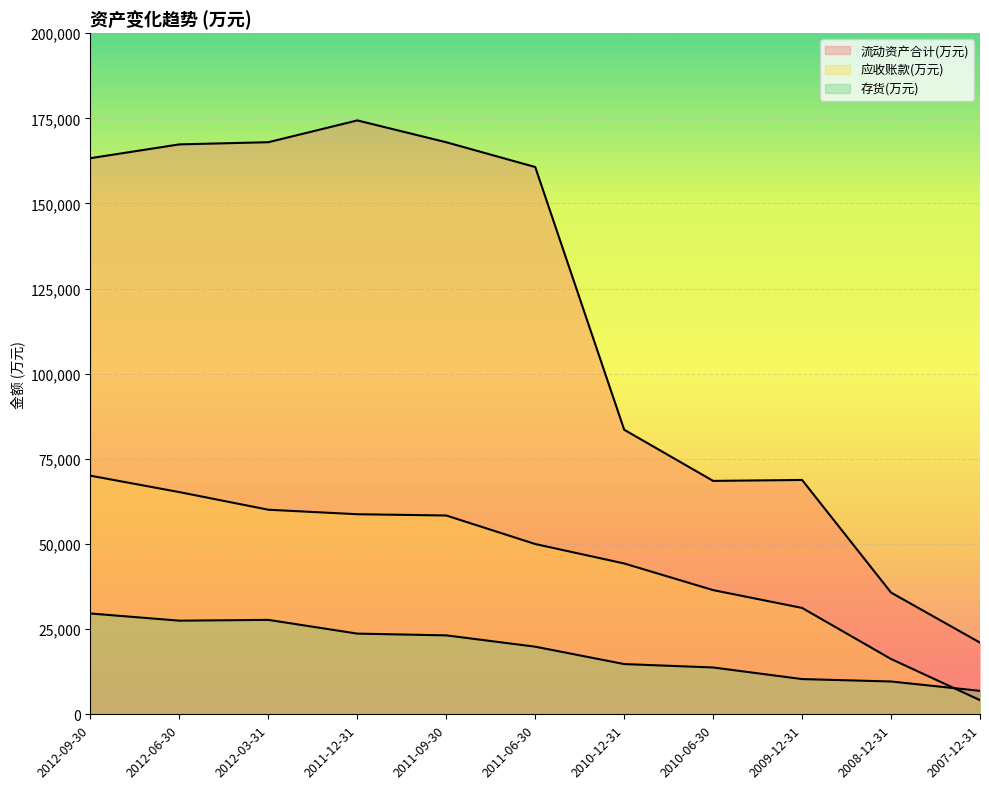

After their last crossing, which series has the higher values: 应收账款(万元) or 存货(万元)?

存货(万元)